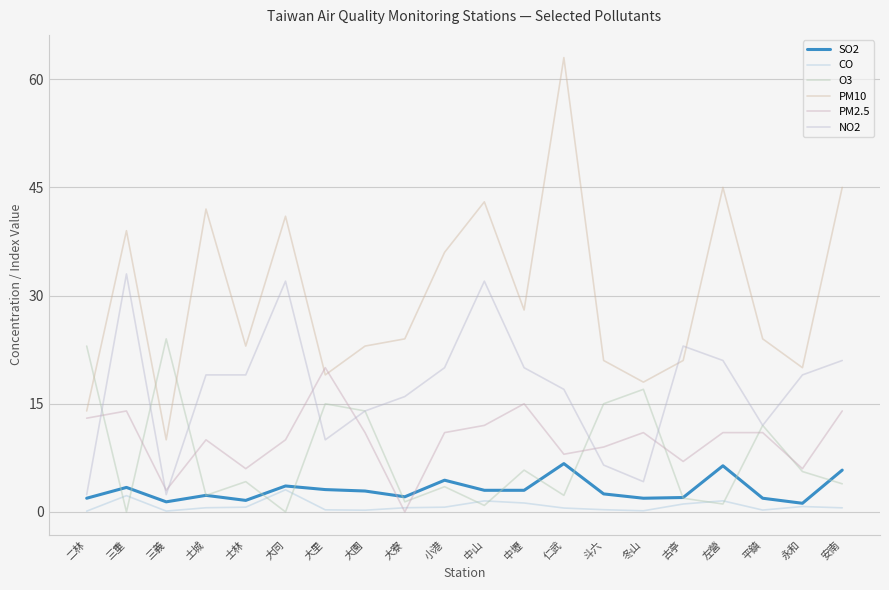

True or false: CO and PM10 cross at least once.

False